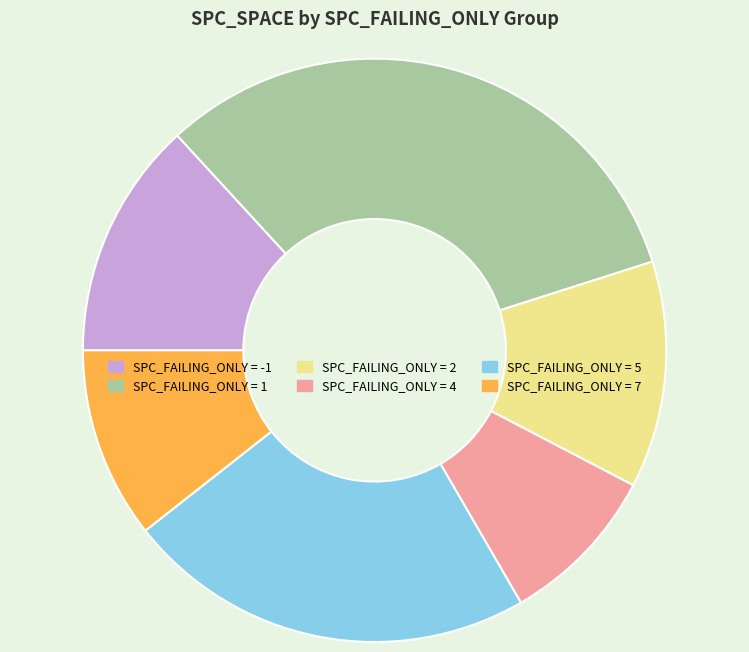

What is the largest slice in the pie chart?

SPC_FAILING_ONLY = 1